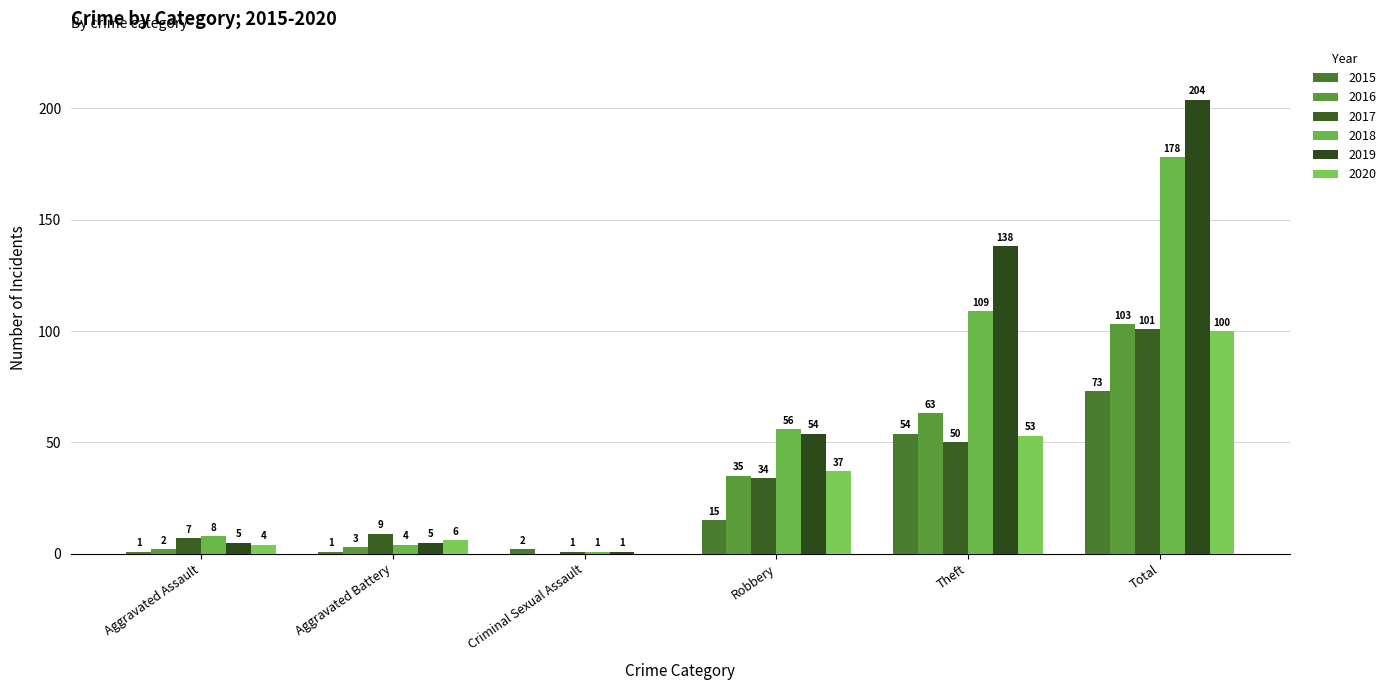

How many distinct data groups are displayed?

6